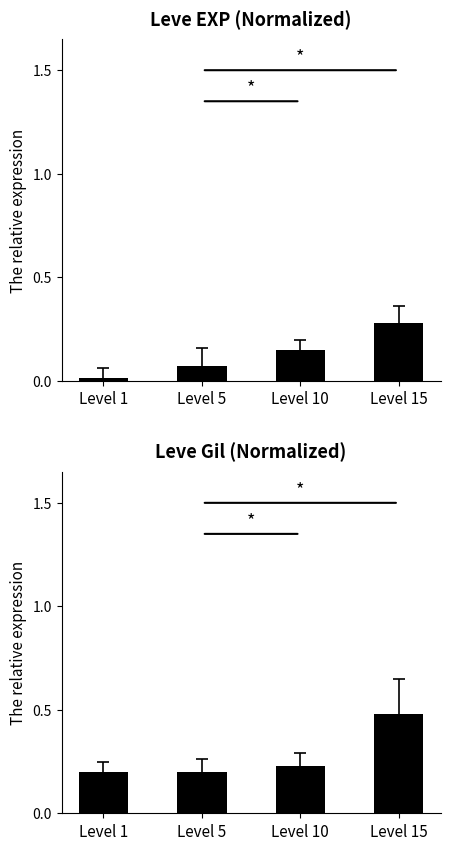

What is the value of the Leve Gil (norm.) bar at the 3rd from the left?

0.2